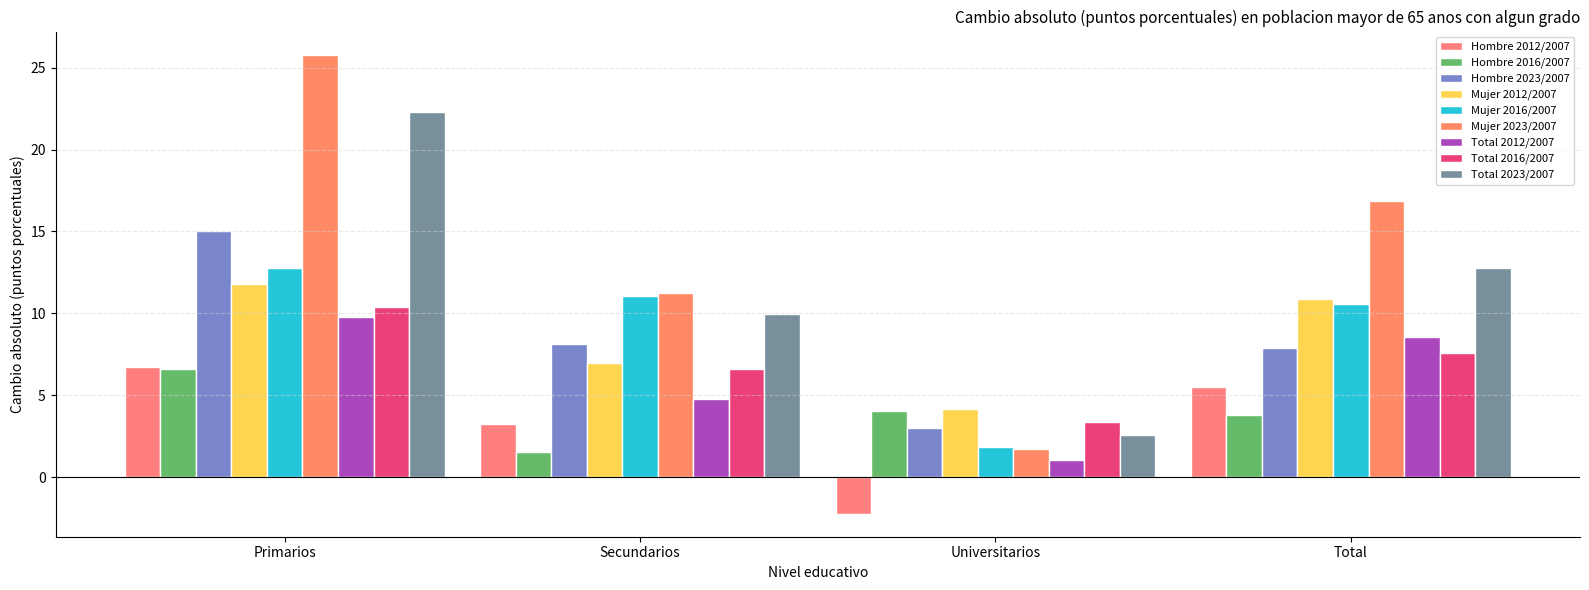

How many bars are there in each group?

9